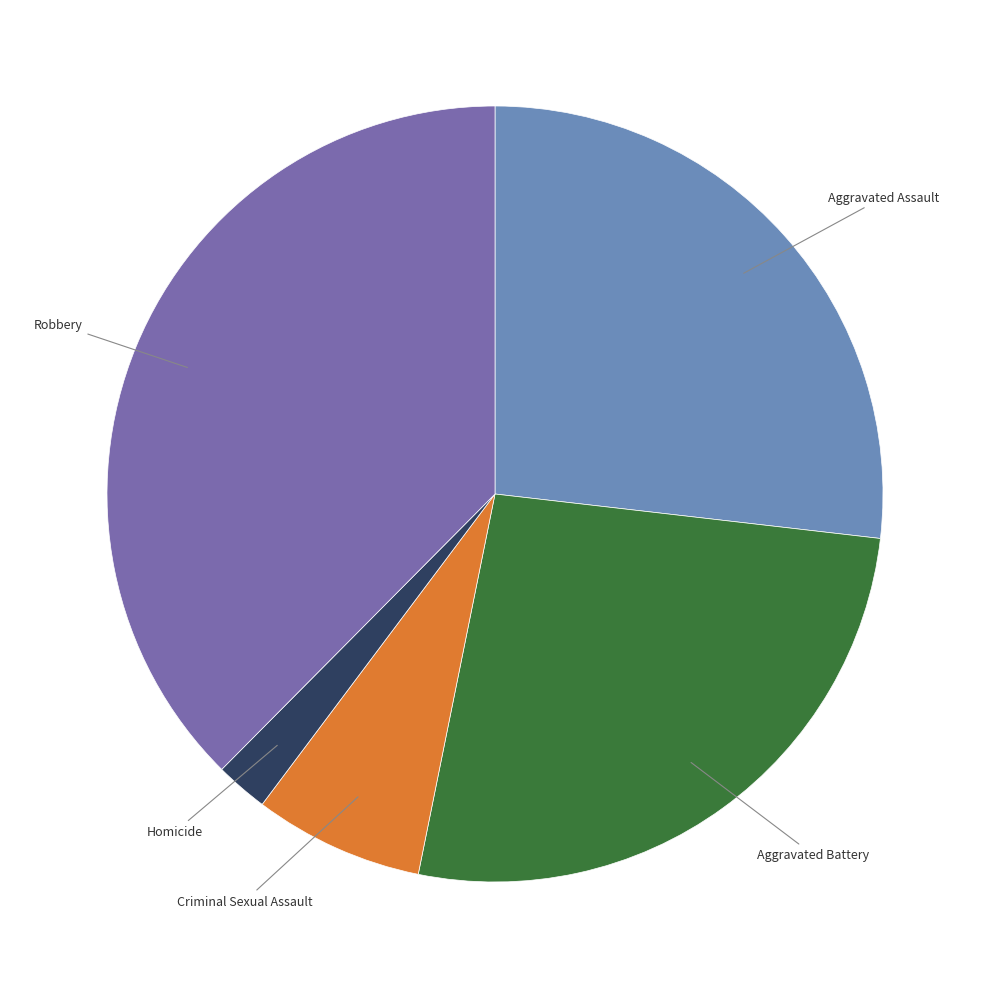

Does Robbery account for over 50% of the chart?

No